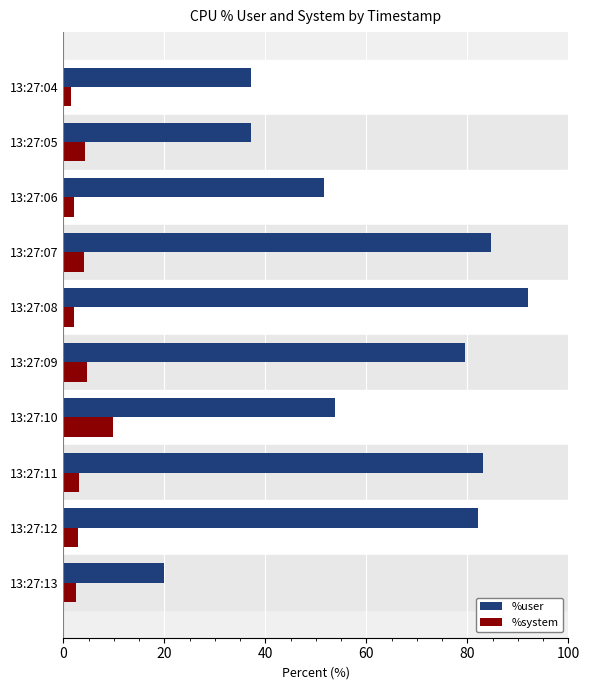

At how many categories does at least one series exceed 48?

7